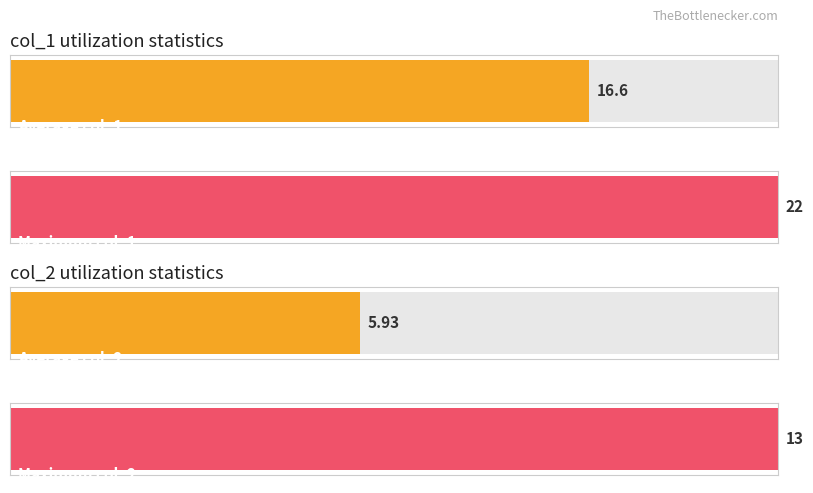

Is the value of col_1 at 2 greater than the value of col_2 at 8?

Yes